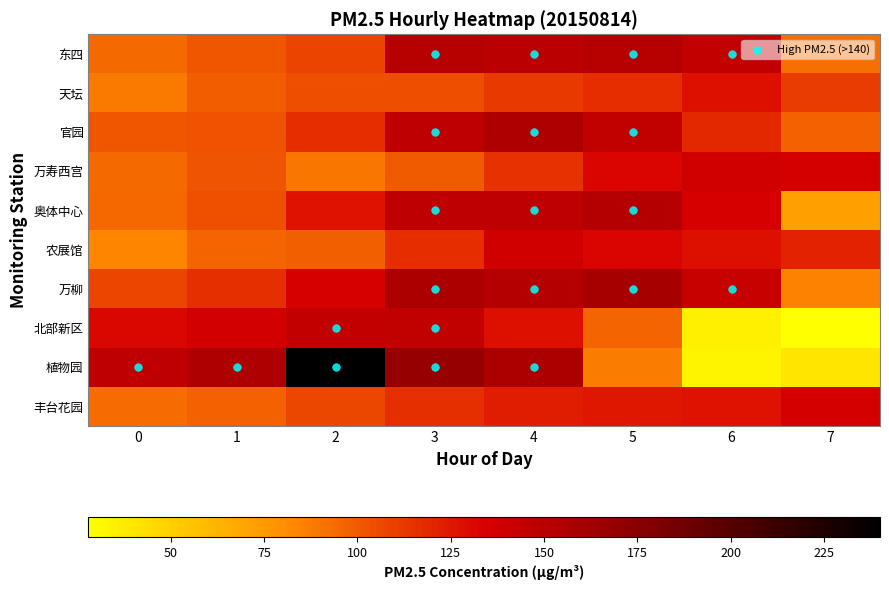

Is the value of 官园 at 7 greater than the value of 植物园 at 0?

No